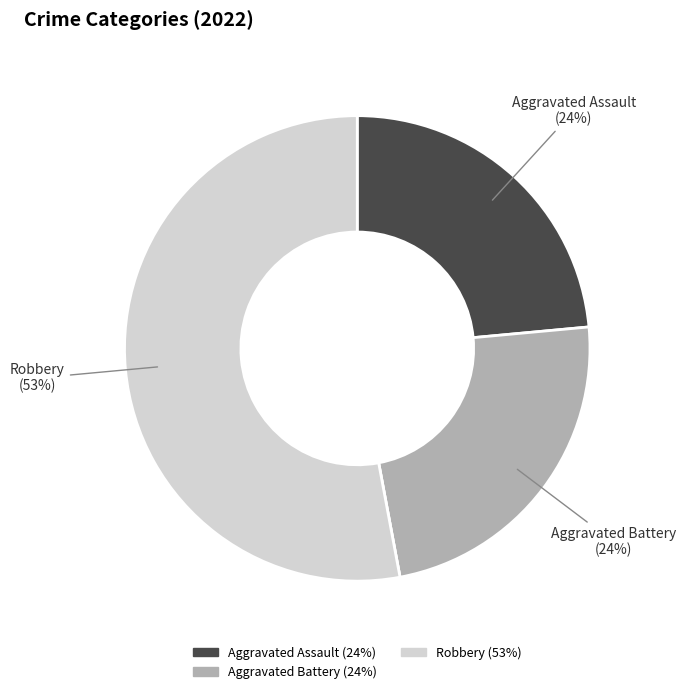

Is there any slice that represents more than half of the pie?

Yes